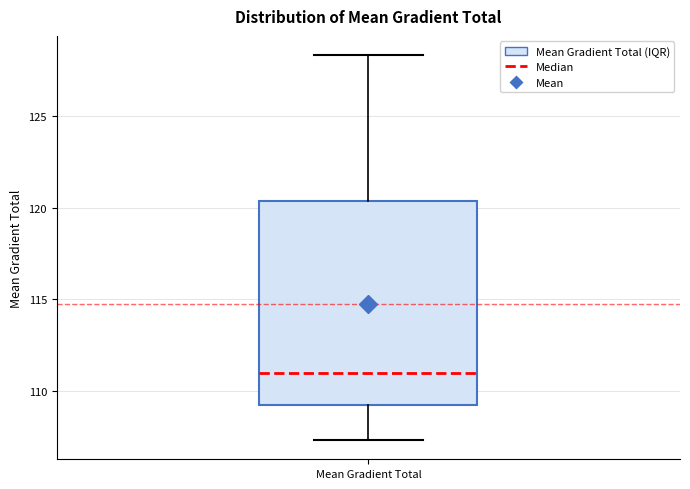

Transcribe this box plot: give where the median line is, the range the box spans, and where the two whiskers end, as read against the y-axis. The values are not printed on the chart, so give them approximately, as read against the axis.

median 111.0, box 109.0 to 120.5, whiskers 107.5 to 128.5